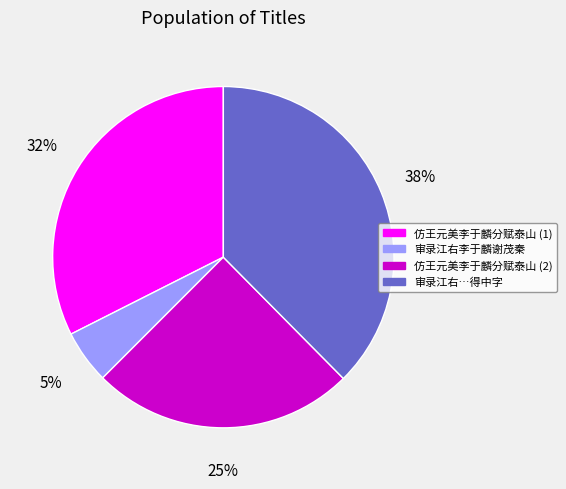

Is there any slice that represents more than half of the pie?

No